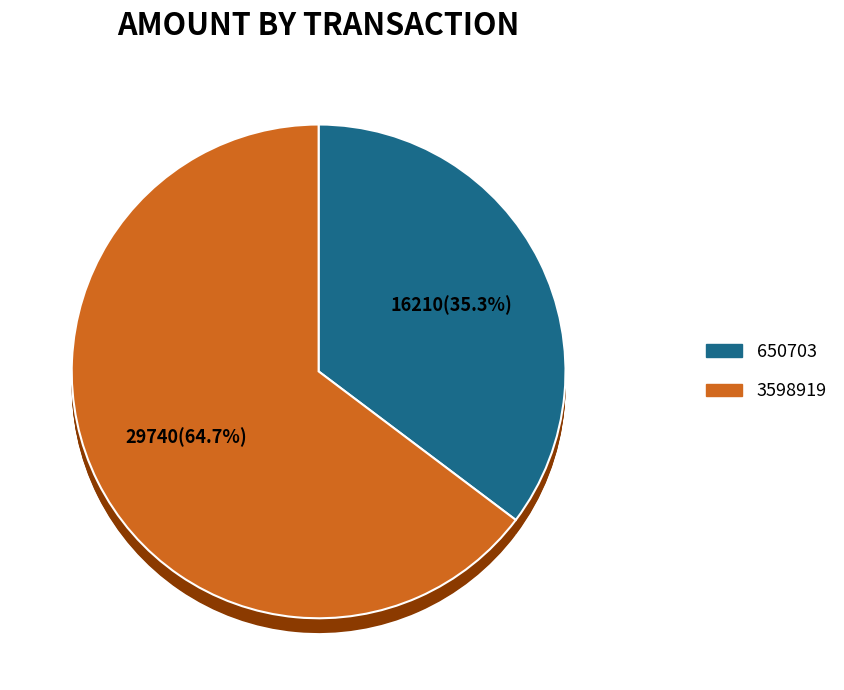

Which category accounts for the majority?

3598919